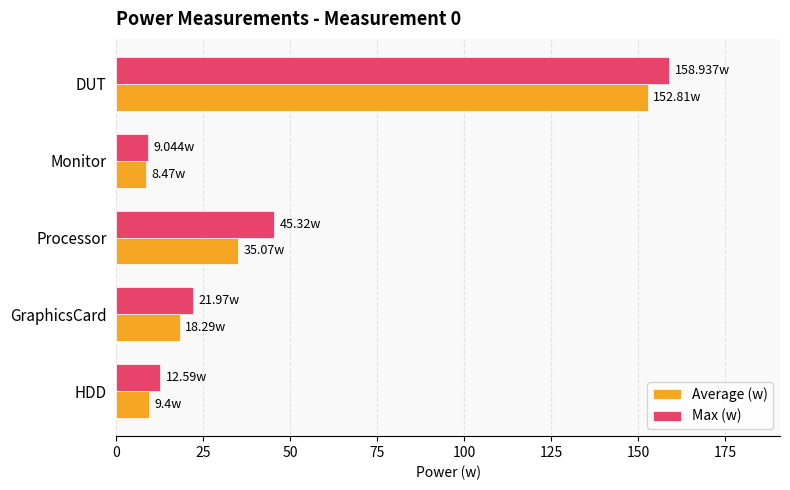

Which label corresponds to the largest value in the chart?

DUT